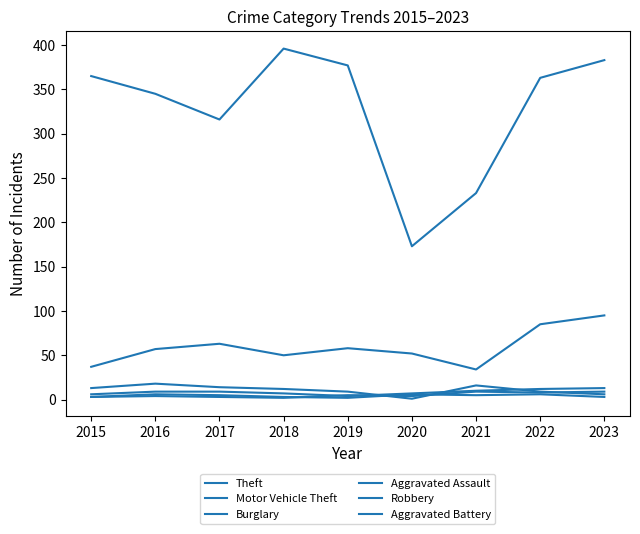

In Aggravated Battery, how many points are lower than both neighbors (excluding endpoints)?

3